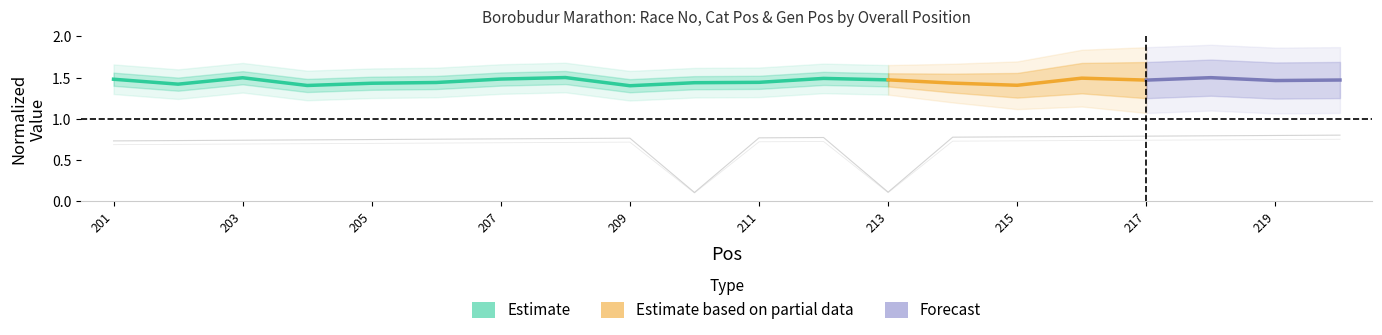

What is the sum of the Gen Pos values at 212 and 207?

1.4